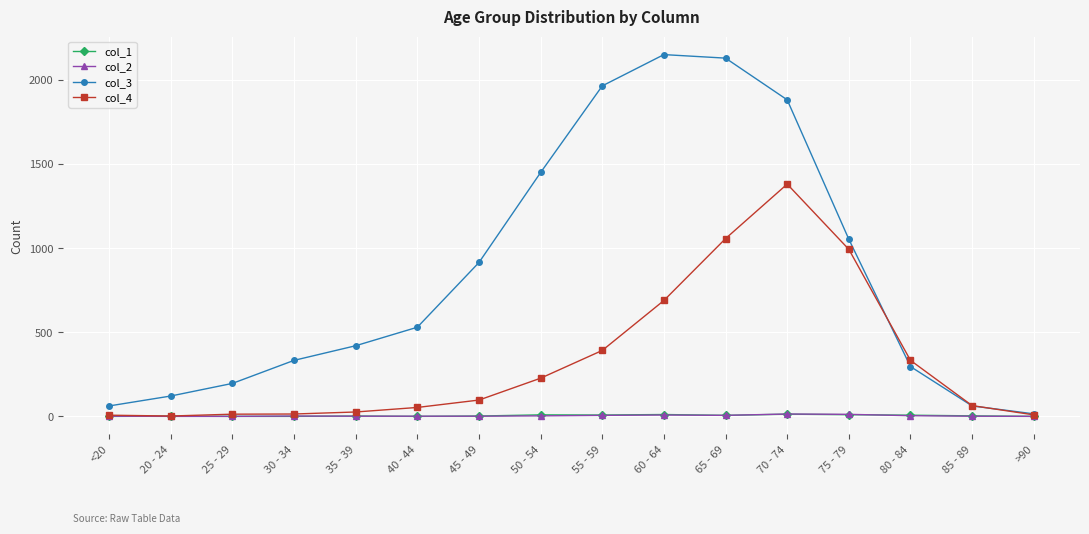

True or false: col_4 has more than 0 points higher than both neighbors.

True